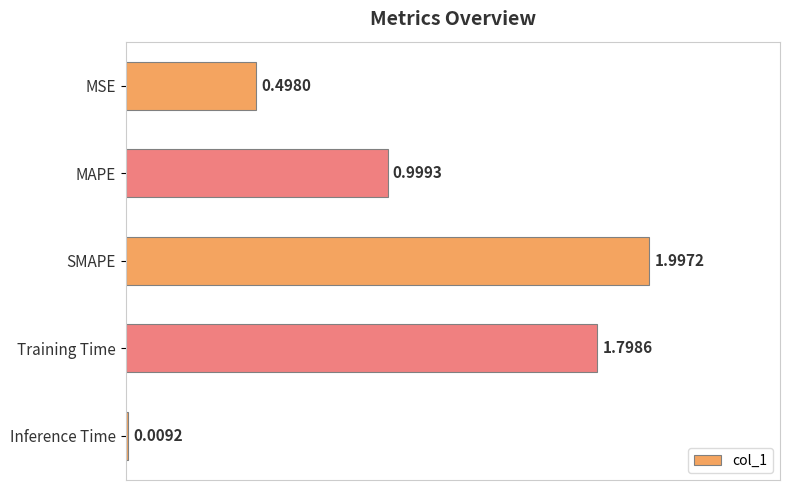

List the labels in order of value, smallest first.

Inference Time, MSE, MAPE, Training Time, SMAPE